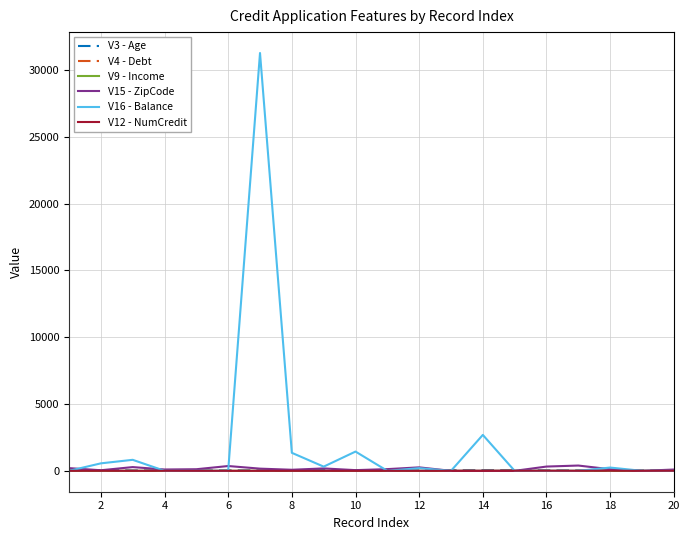

How many lines are shown in the chart?

6